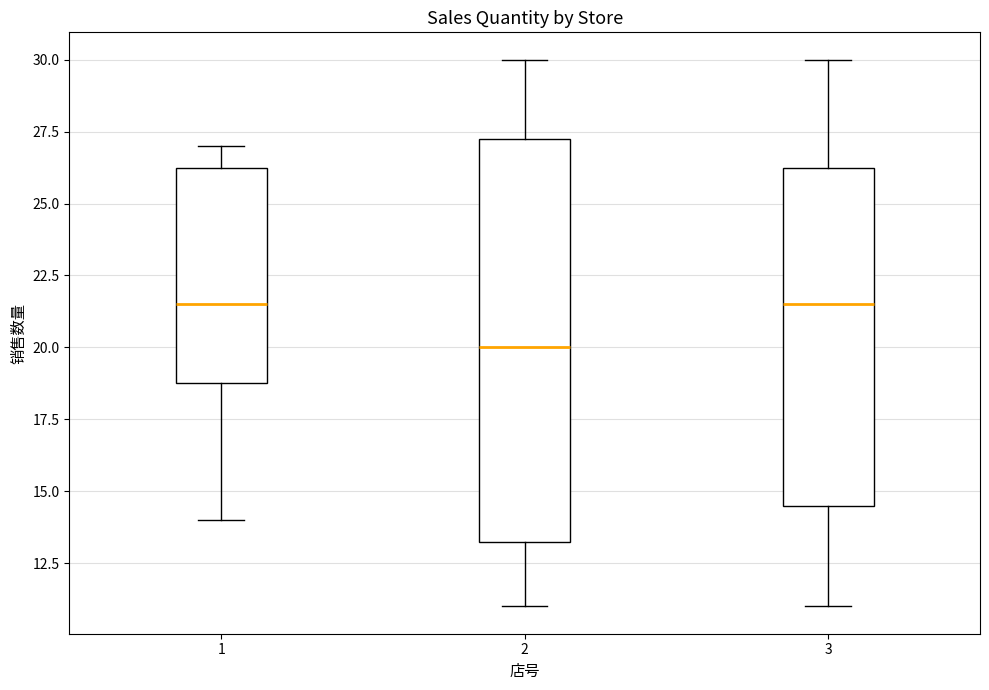

Where does the upper whisker of the box at x = 2 end on the y-axis? The values are not printed on the chart, so give them approximately, as read against the axis.

30.0